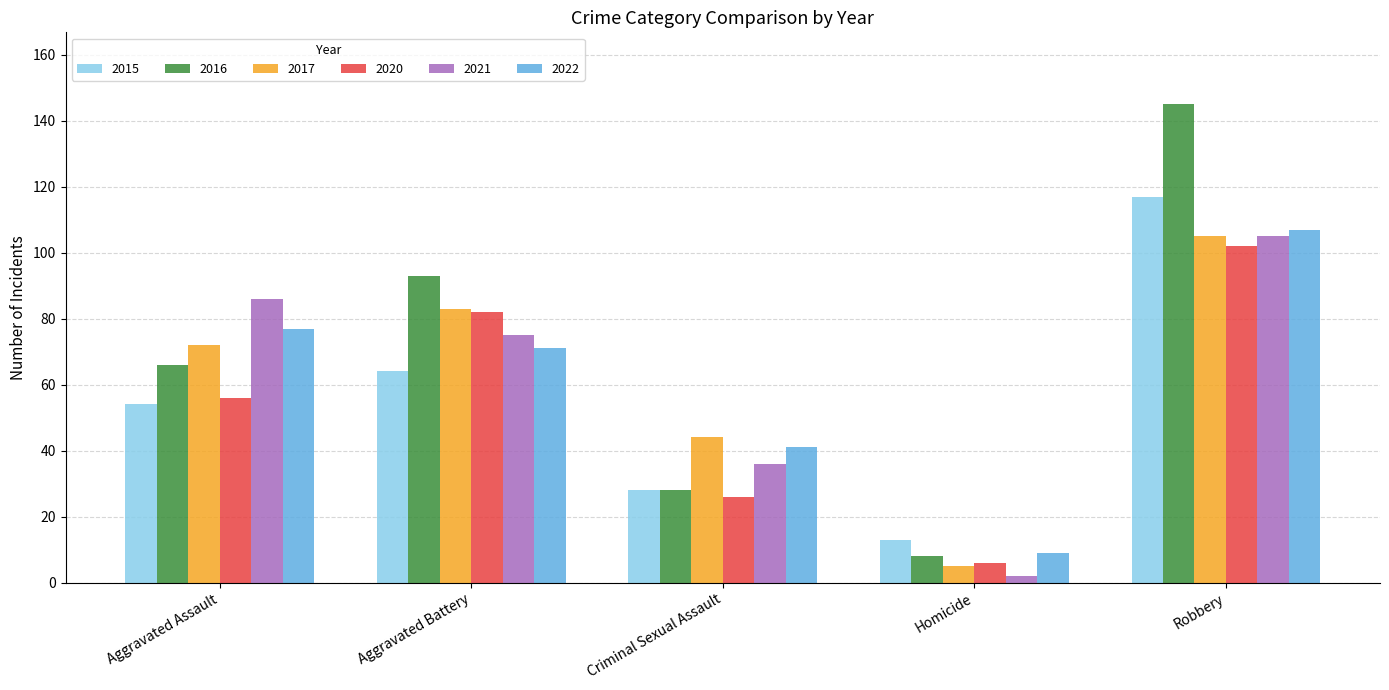

Which category has the highest value in the 2022 series?

Robbery